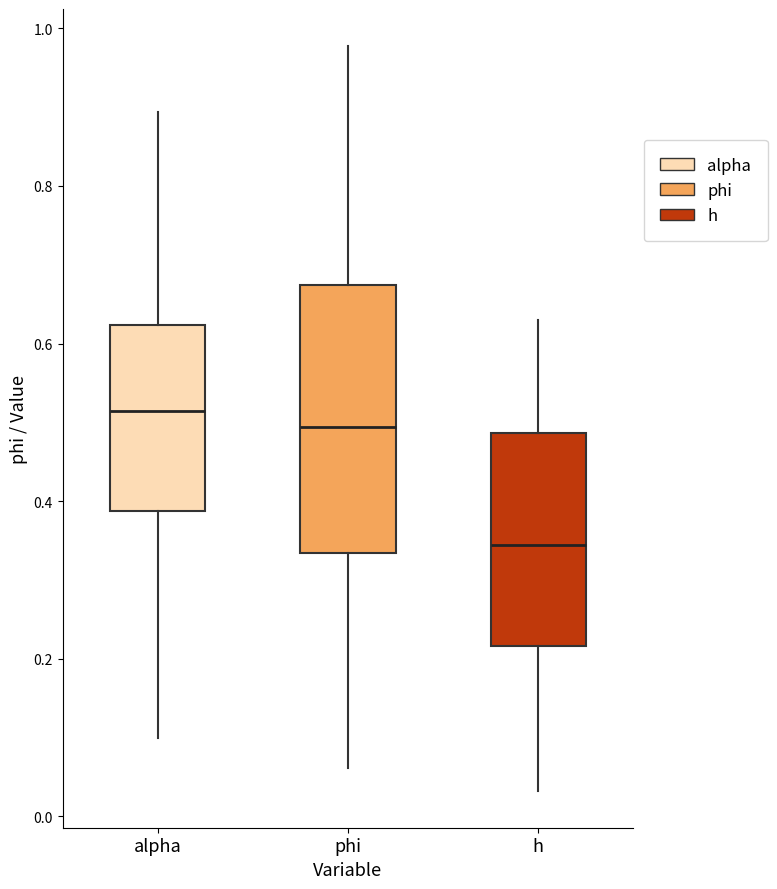

Where does the upper whisker of the box for h end on the y-axis? The values are not printed on the chart, so give them approximately, as read against the axis.

0.62